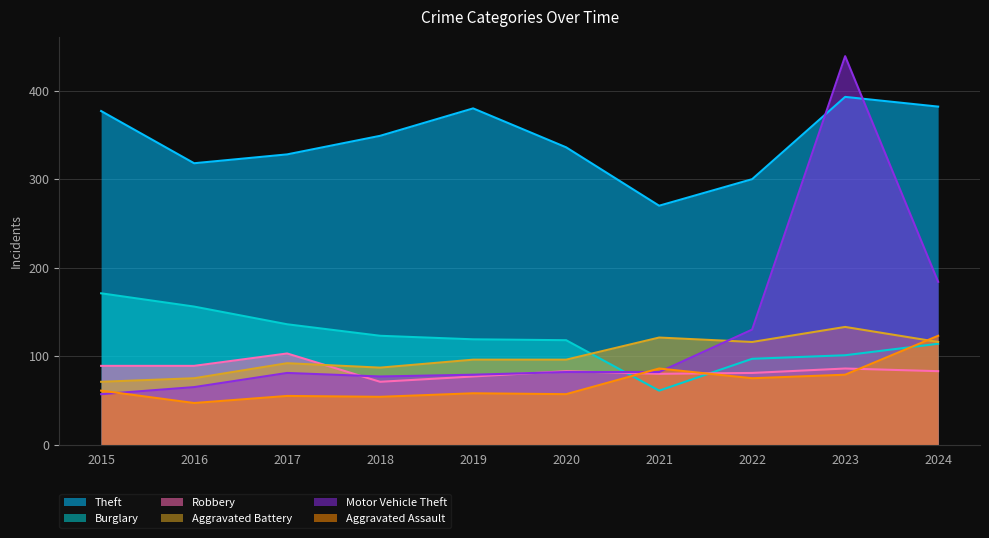

Which series has the largest range (max minus min)?

Motor Vehicle Theft